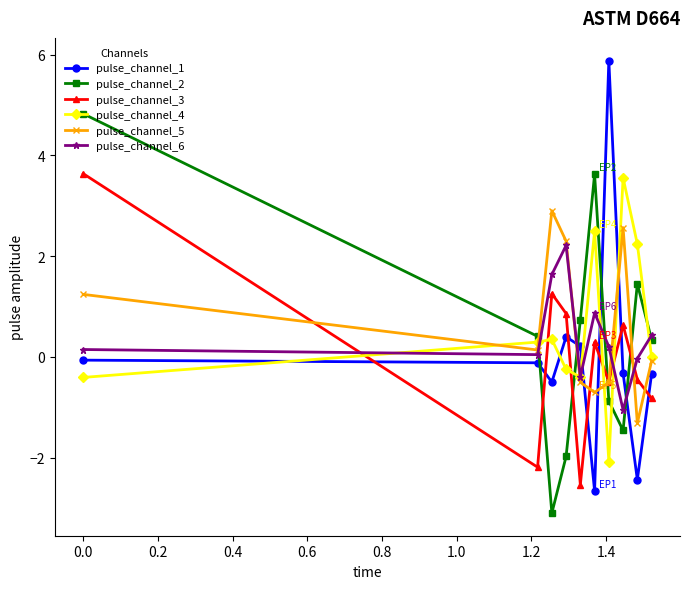

Which series ends up on top after the final intersection of pulse_channel_3 and pulse_channel_4?

pulse_channel_4